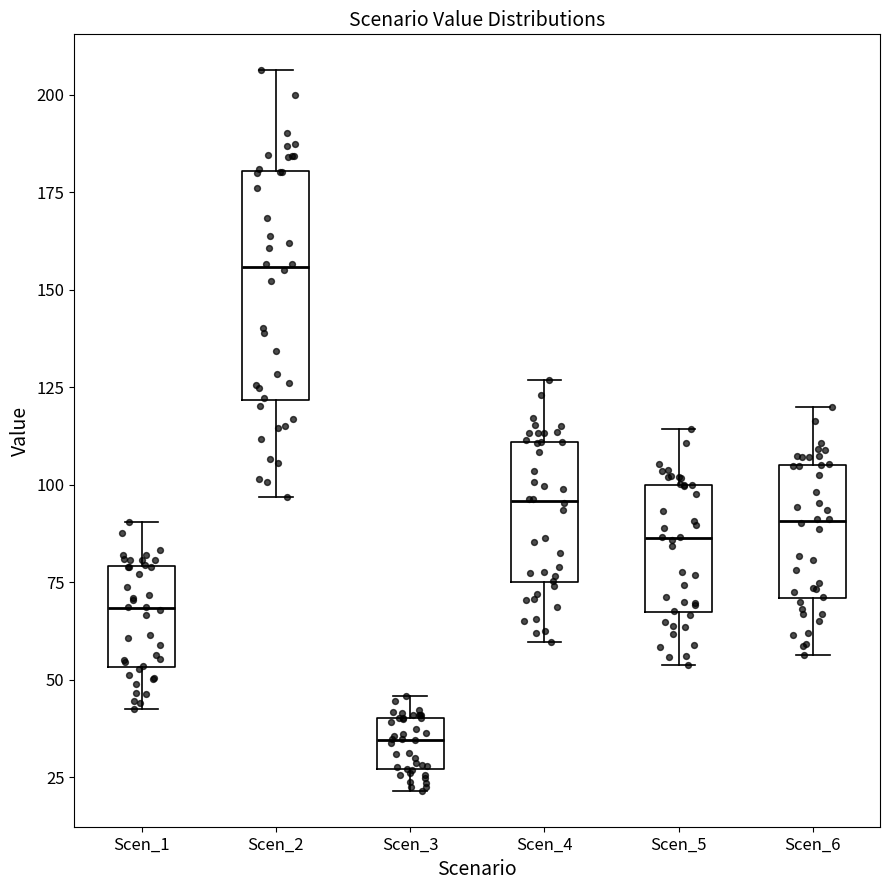

Reading left to right, read every box against the y-axis: the position of its median line, the range the box covers, and the ends of its whiskers. The values are not printed on the chart, so give them approximately, as read against the axis.

Scen_1: median 70, box 55 to 80, whiskers 40 to 90
Scen_2: median 155, box 120 to 180, whiskers 95 to 205
Scen_3: median 35, box 25 to 40, whiskers 20 to 45
Scen_4: median 95, box 75 to 110, whiskers 60 to 125
Scen_5: median 85, box 65 to 100, whiskers 55 to 115
Scen_6: median 90, box 70 to 105, whiskers 55 to 120